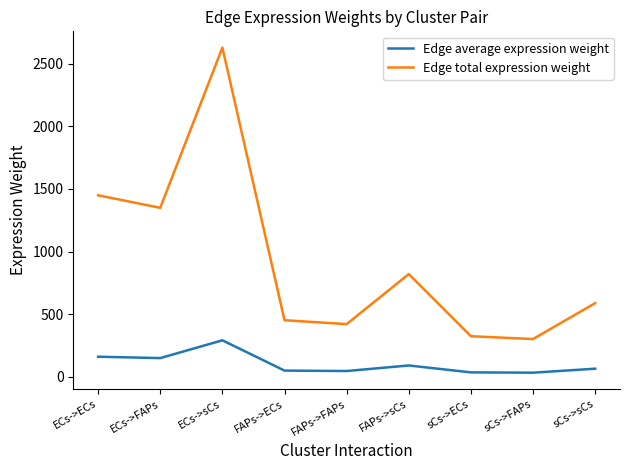

What is the smallest value displayed?

33.6